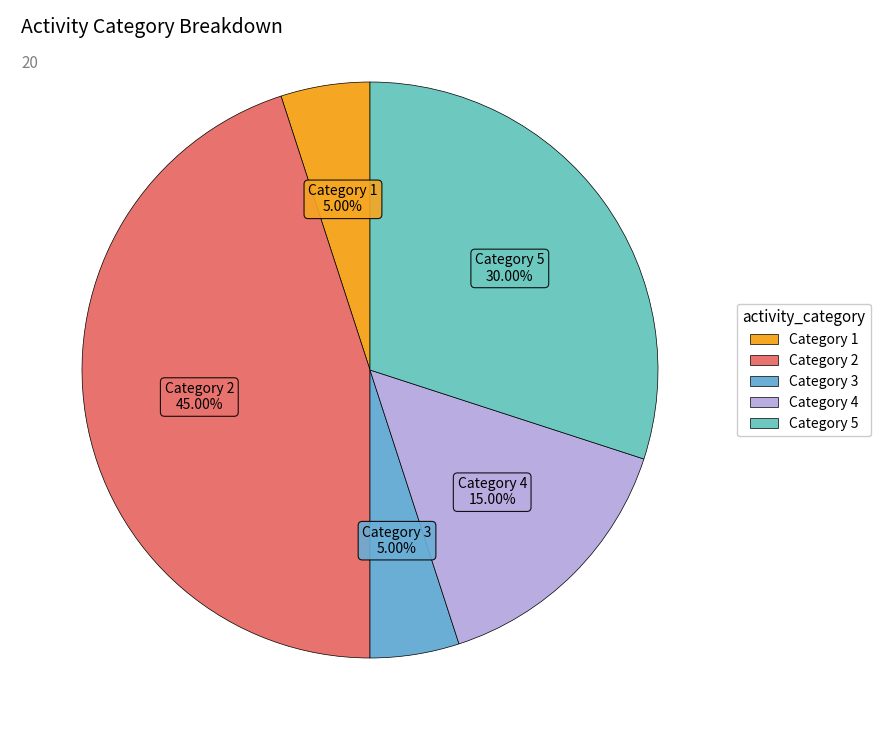

To the nearest percent, what is the difference between the largest and smallest slice percentages?

40%